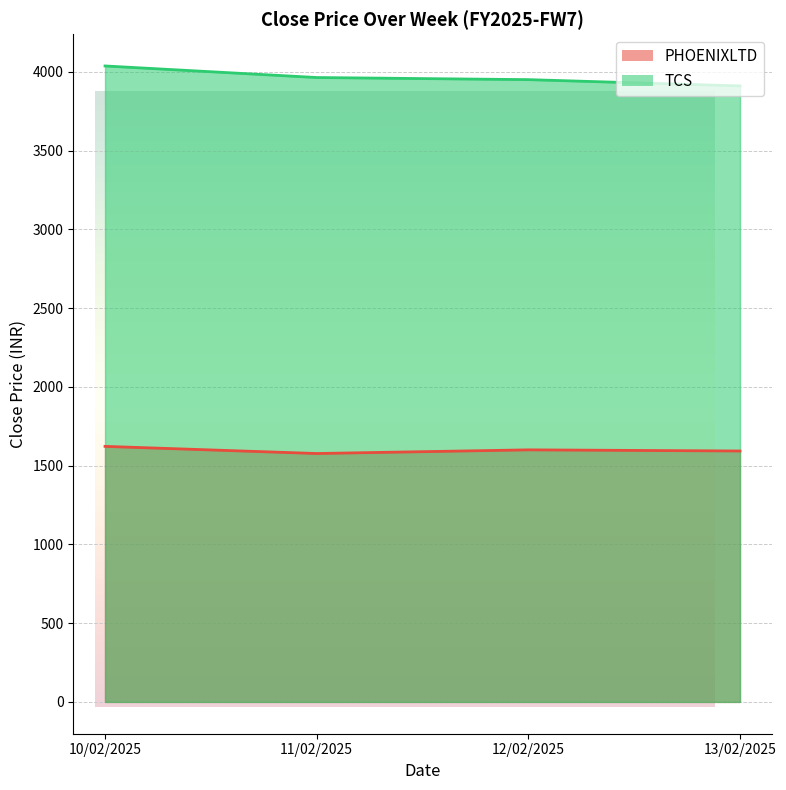

What is the maximum value for TCS?

4036.9